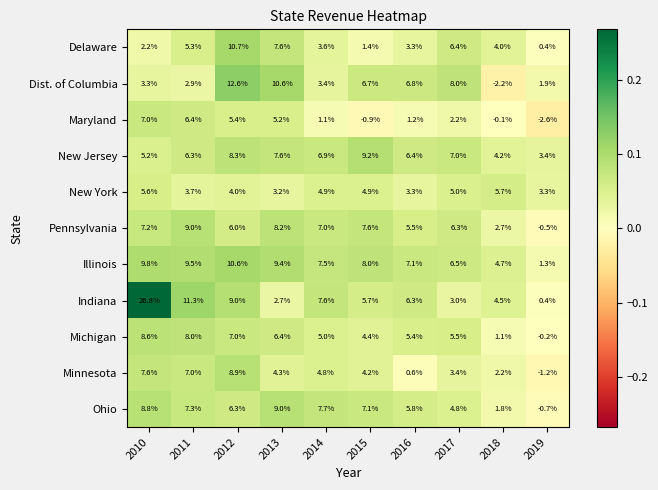

What is the approximate value of Illinois at 2017?

6.5